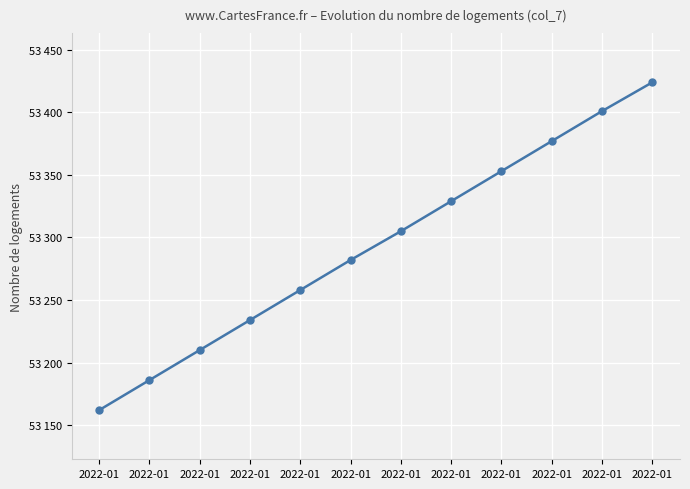

Reading left to right, extract all data points from this chart.

53162	53186	53210	53234	53258	53282	53305	53329	53353	53377	53401	53424